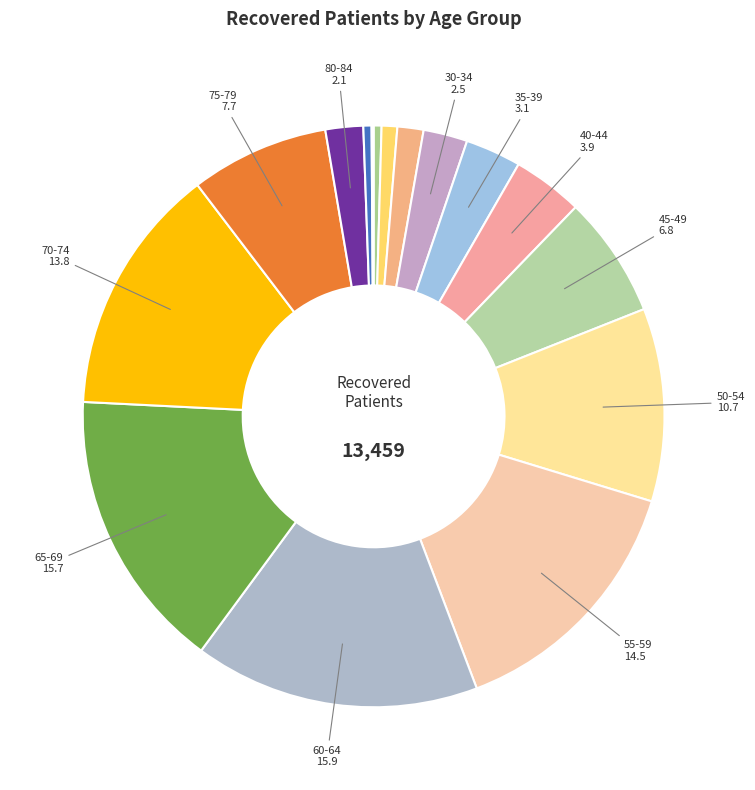

Is there any slice that represents more than half of the pie?

No